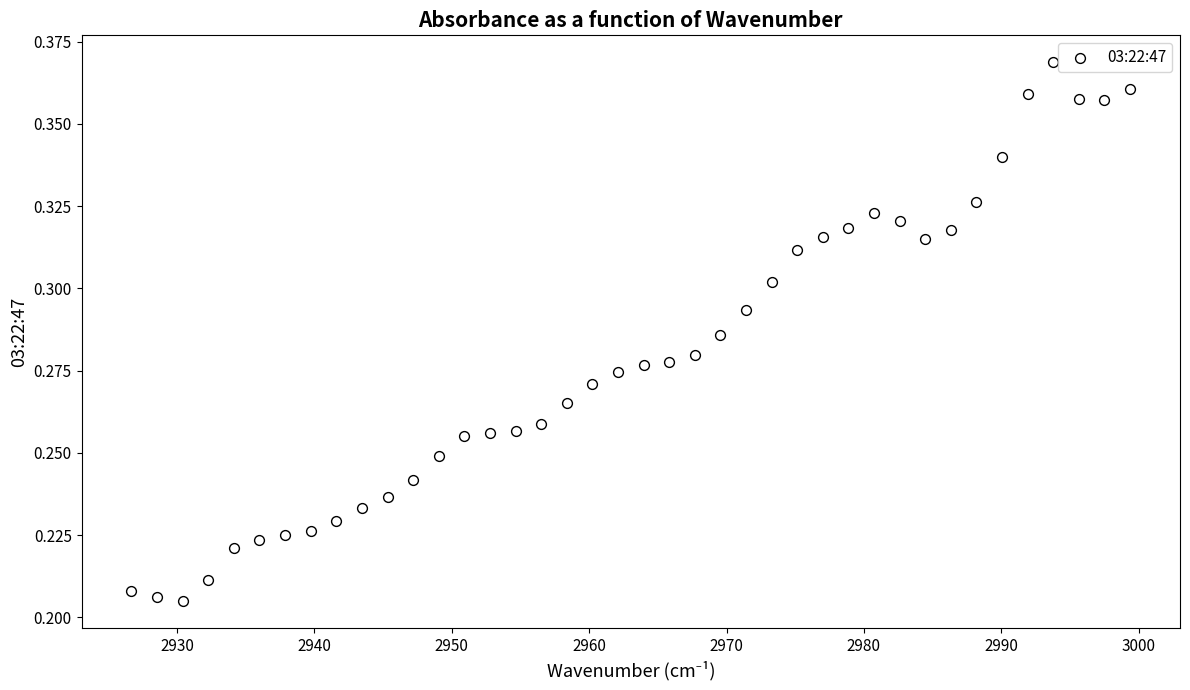

What is the range of X values (max minus min)?

72.7